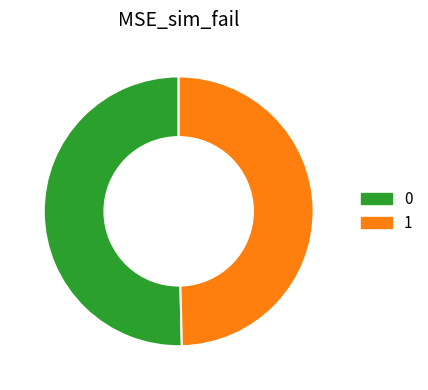

Combined, do 0 and 1 account for over 50%?

Yes